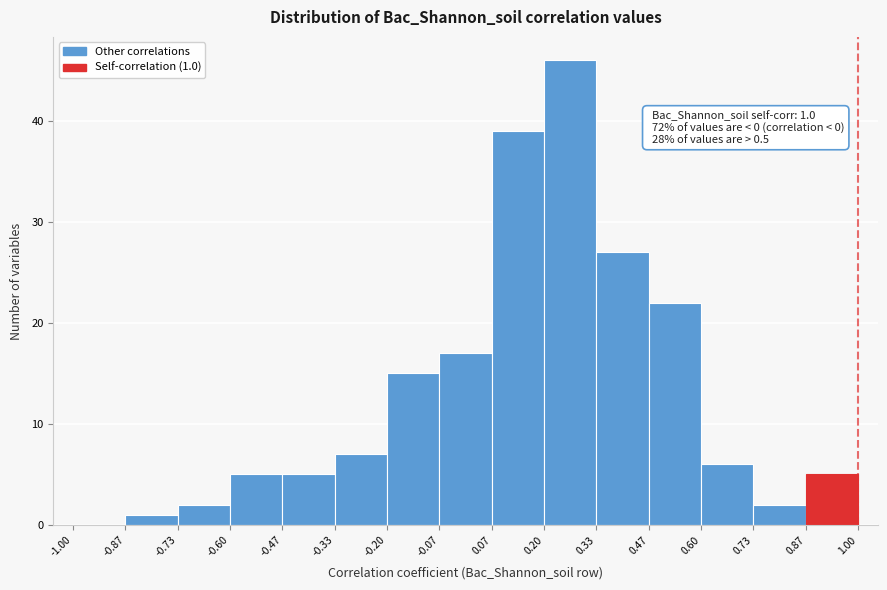

Which range on the x-axis has the tallest bar?

0.20 to 0.33